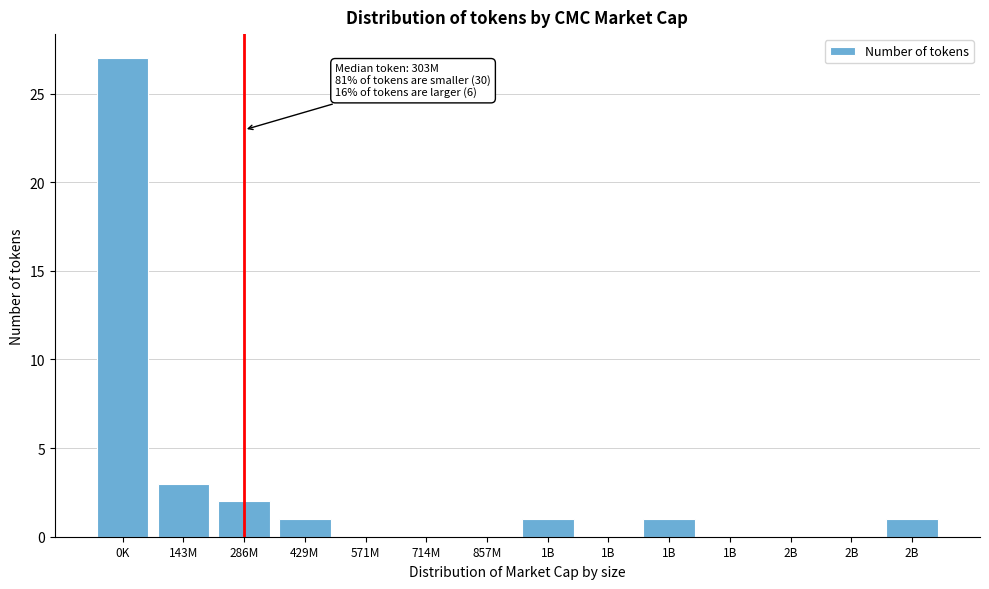

How many data points does each series have?

14